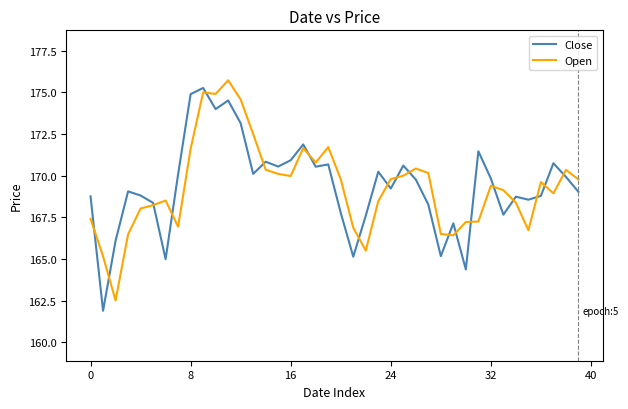

True or false: Open and Close intersect in this chart.

True